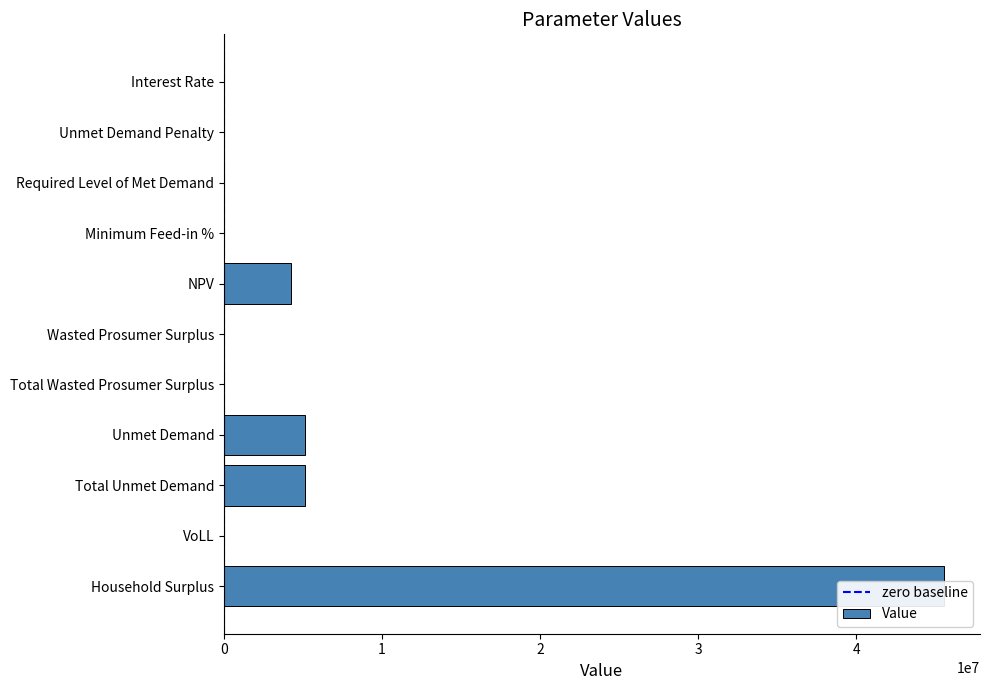

List the labels in order of value, smallest first.

Unmet Demand Penalty, Required Level of Met Demand, Wasted Prosumer Surplus, Total Wasted Prosumer Surplus, Interest Rate, Minimum Feed-in %, VoLL, NPV, Unmet Demand, Total Unmet Demand, Household Surplus